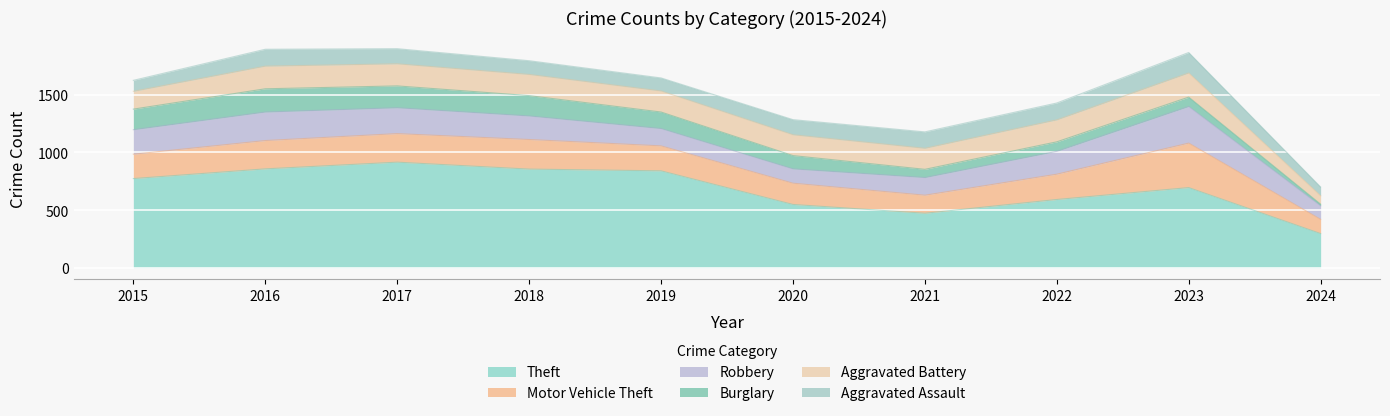

Which series has the largest total across all categories?

Theft